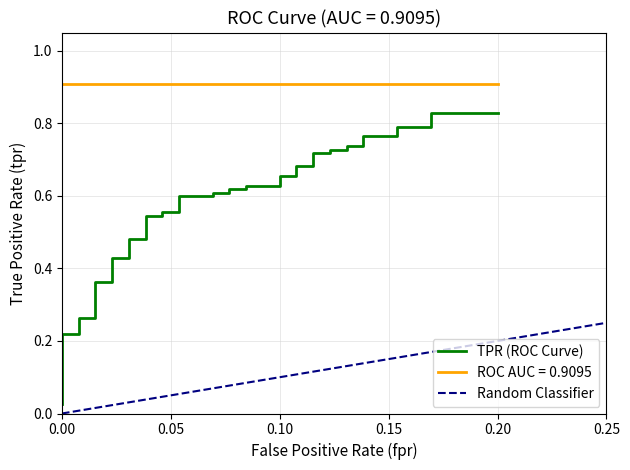

What is the average value?

0.6